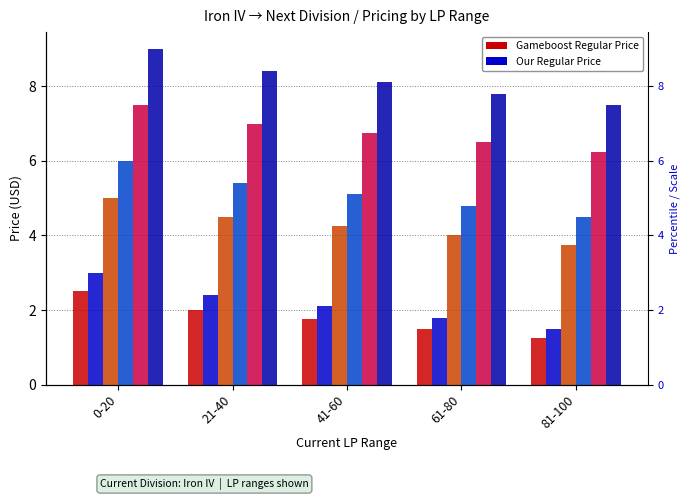

Reading left to right, list all the values displayed in this chart.

Gameboost Regular Price (Iron III): 0-20=2.5	21-40=2.0	41-60=1.8	61-80=1.5	81-100=1.2
Our Regular Price (Iron III): 0-20=3.0	21-40=2.4	41-60=2.1	61-80=1.8	81-100=1.5
Gameboost Regular Price (Iron II): 0-20=5.0	21-40=4.5	41-60=4.2	61-80=4.0	81-100=3.8
Our Regular Price (Iron II): 0-20=6.0	21-40=5.4	41-60=5.1	61-80=4.8	81-100=4.5
Gameboost Regular Price (Iron I): 0-20=7.5	21-40=7.0	41-60=6.8	61-80=6.5	81-100=6.2
Our Regular Price (Iron I): 0-20=9.0	21-40=8.4	41-60=8.1	61-80=7.8	81-100=7.5